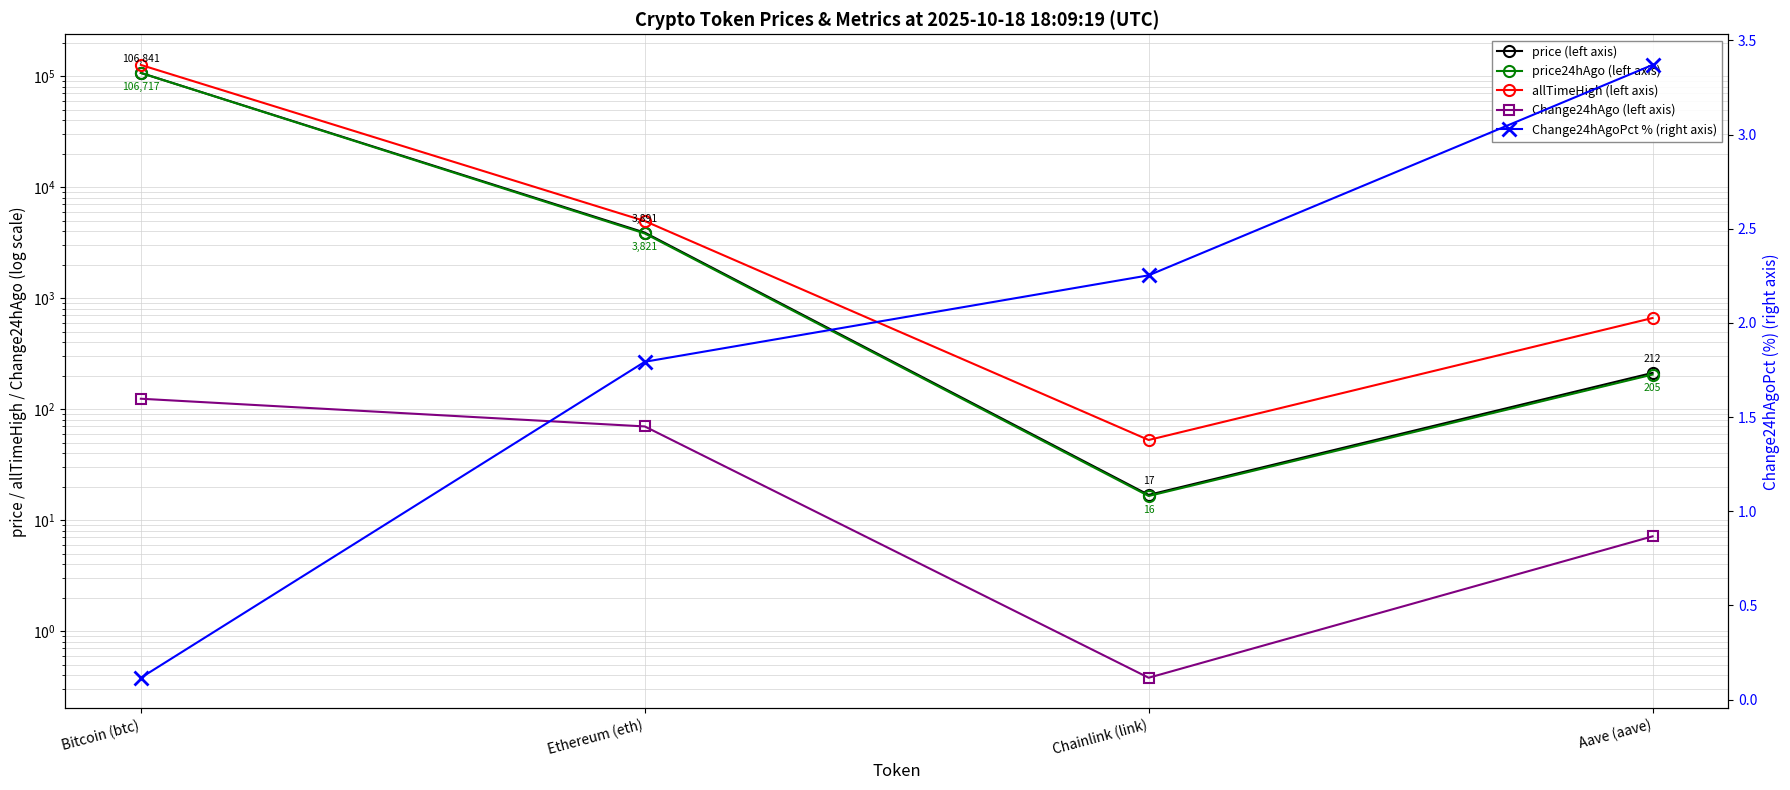

What is the maximum value shown in the chart?

126080.0